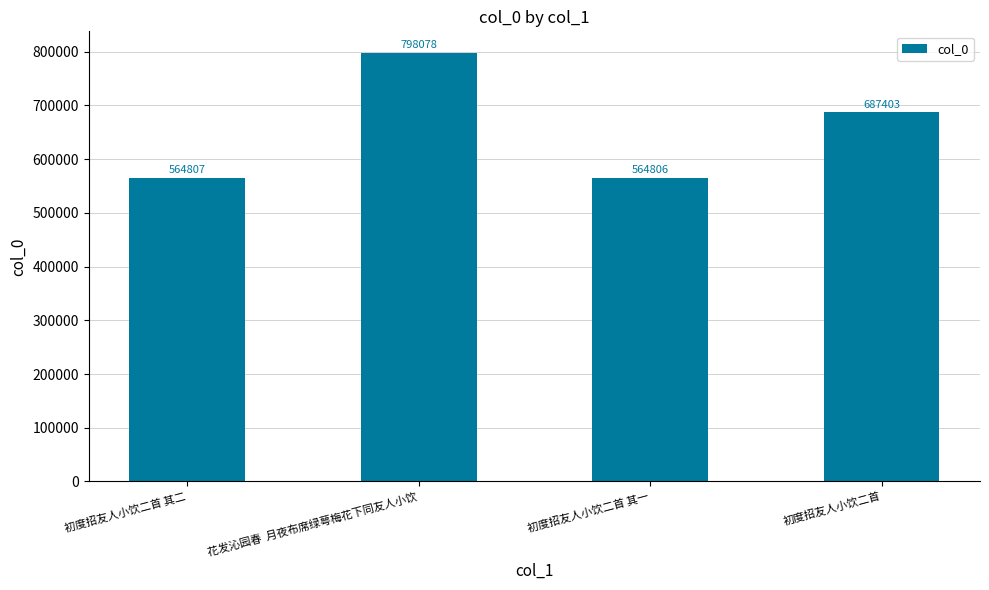

How many bars are there in total?

4